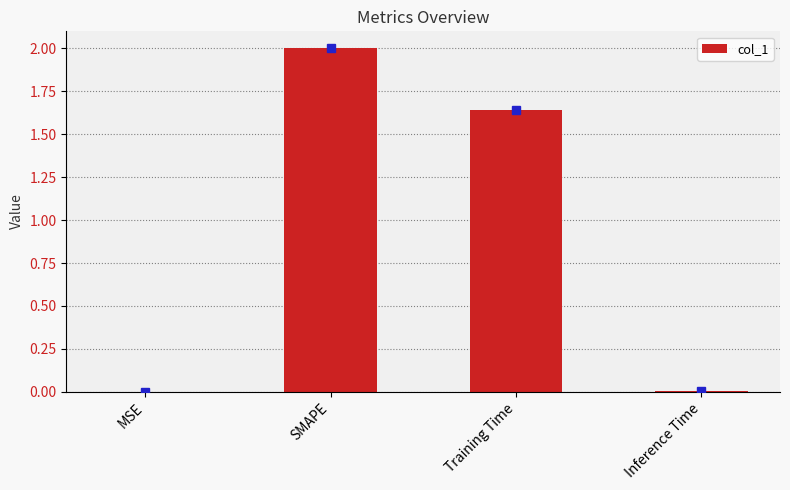

At which category does the chart reach its peak across all series?

SMAPE